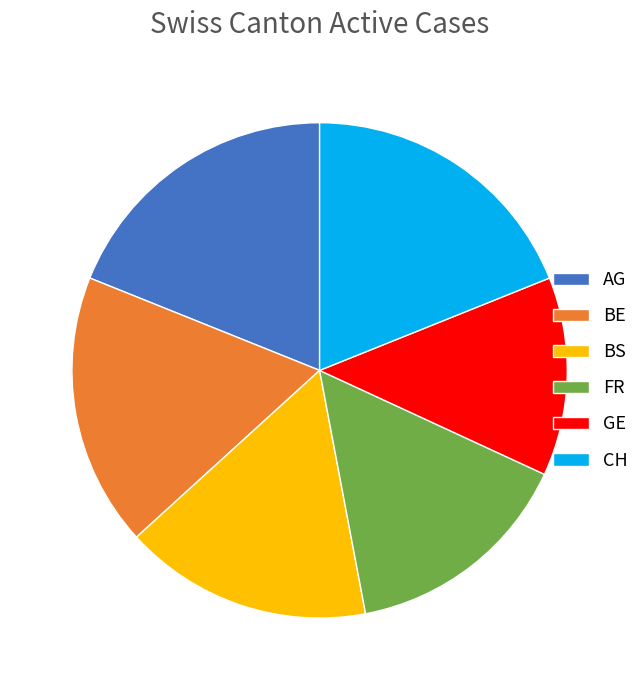

Do AG and FR together represent more than half of the pie?

No